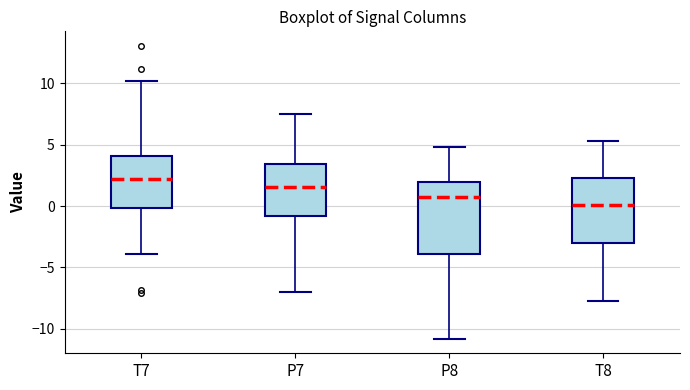

Which box has the lowest median line?

T8